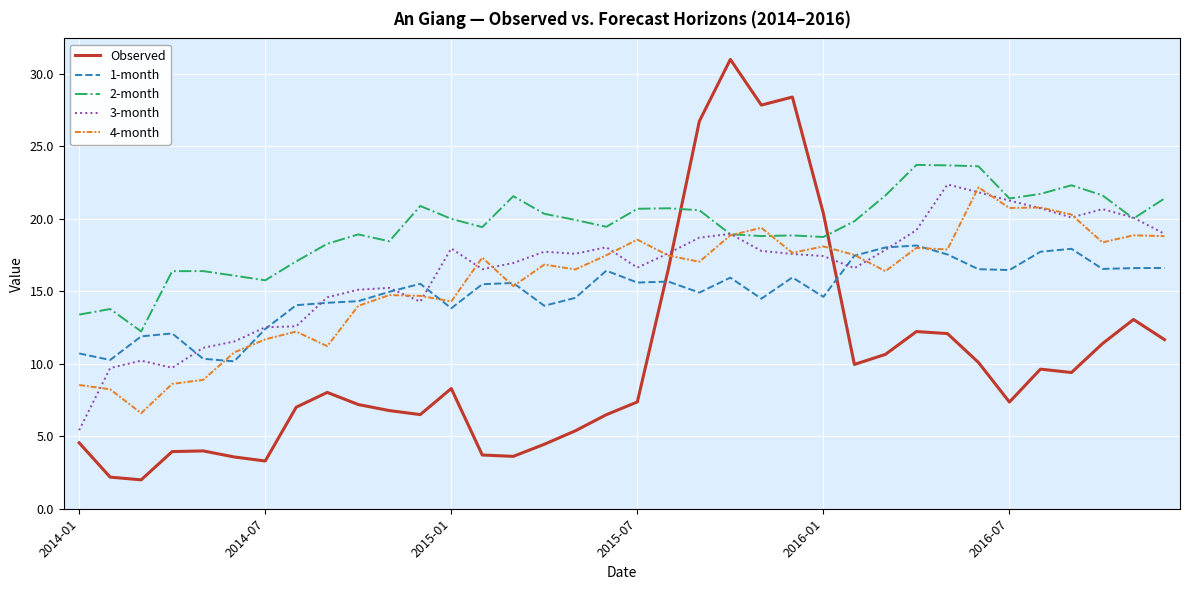

True or false: Observed and 2-month intersect in this chart.

True